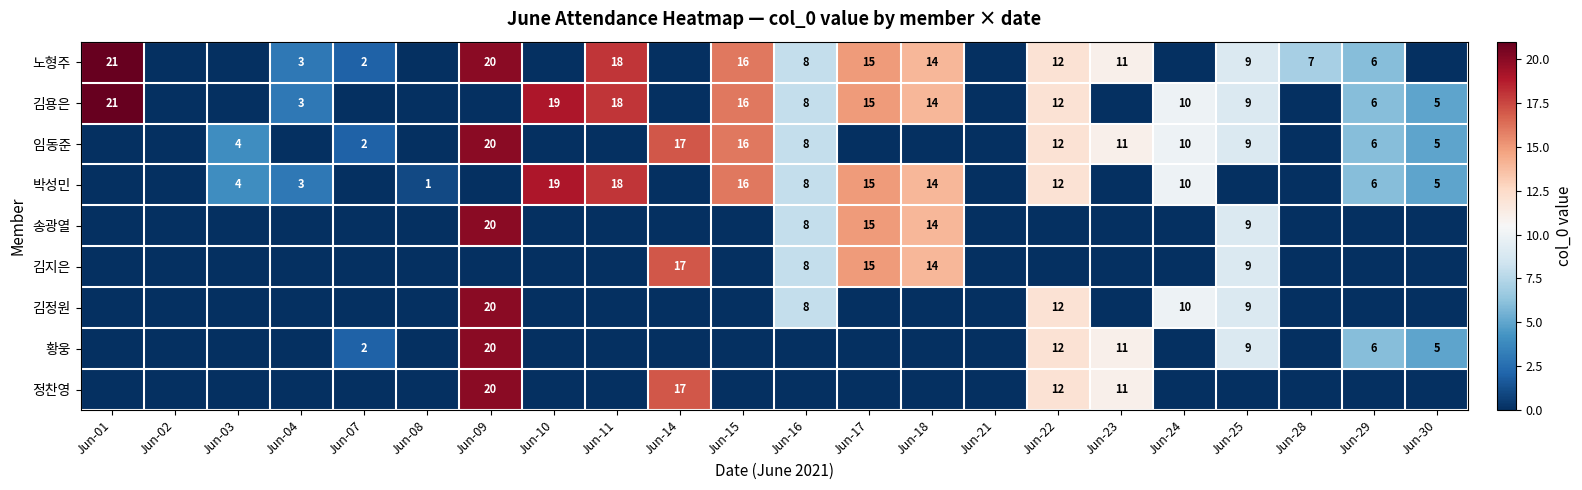

What is the spread (max minus min) of values at Jun-29?

6